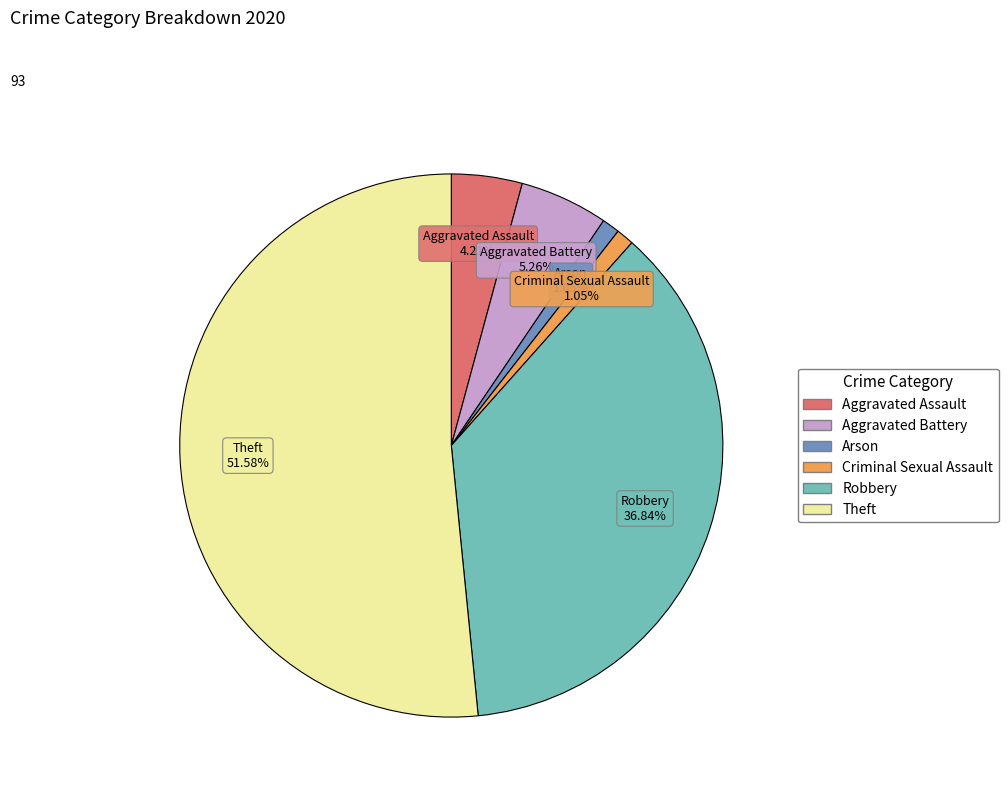

How many slices are in this pie chart?

6